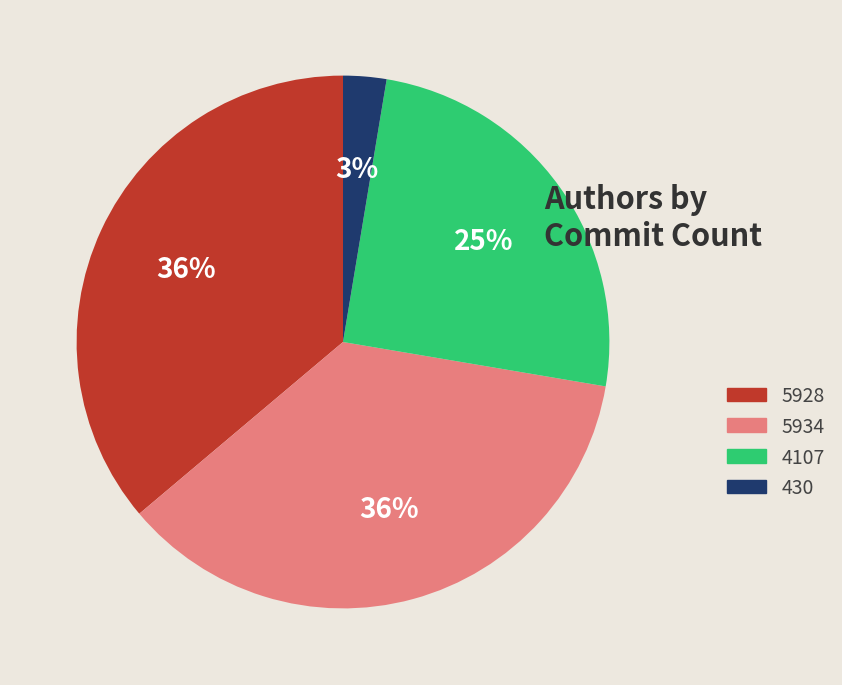

To the nearest percent, what is the average slice percentage?

25%